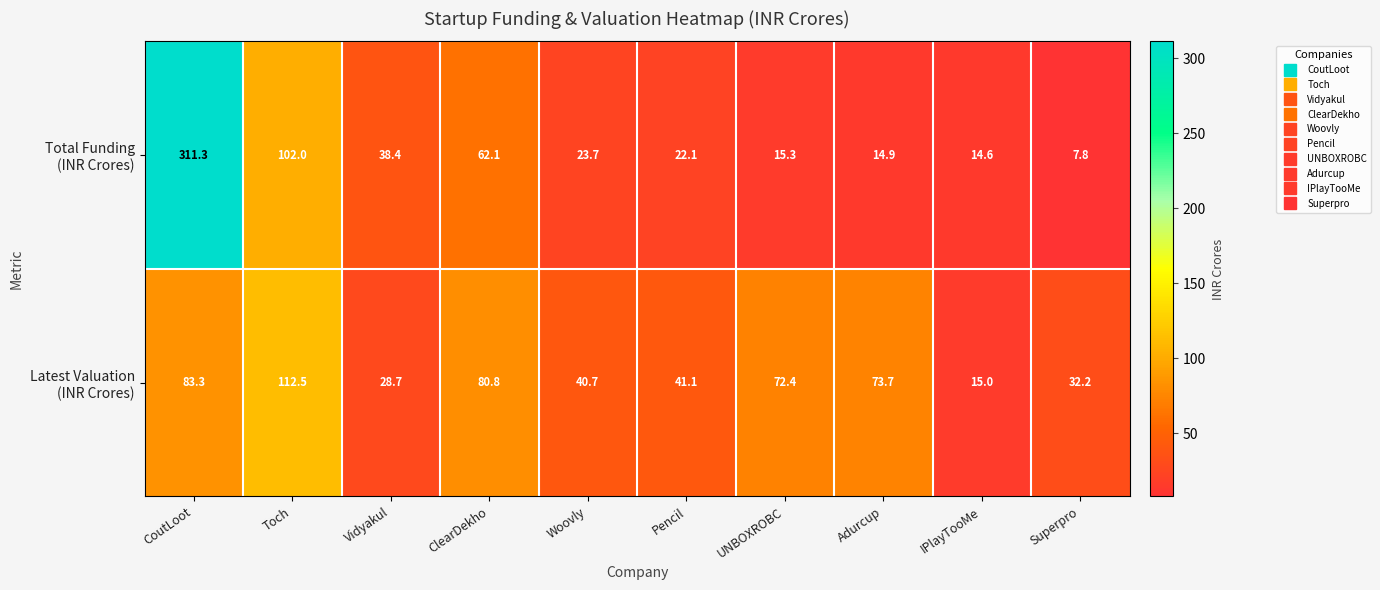

How many series are shown in this chart?

2